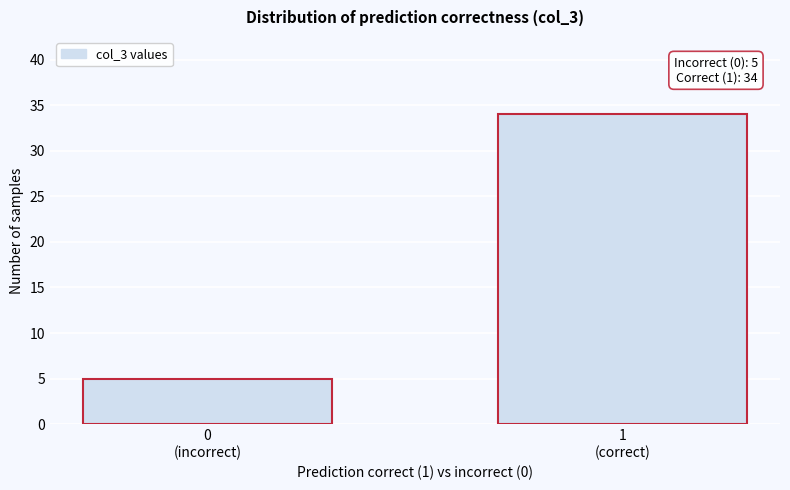

Reading left to right, extract all data points from this chart.

5	34